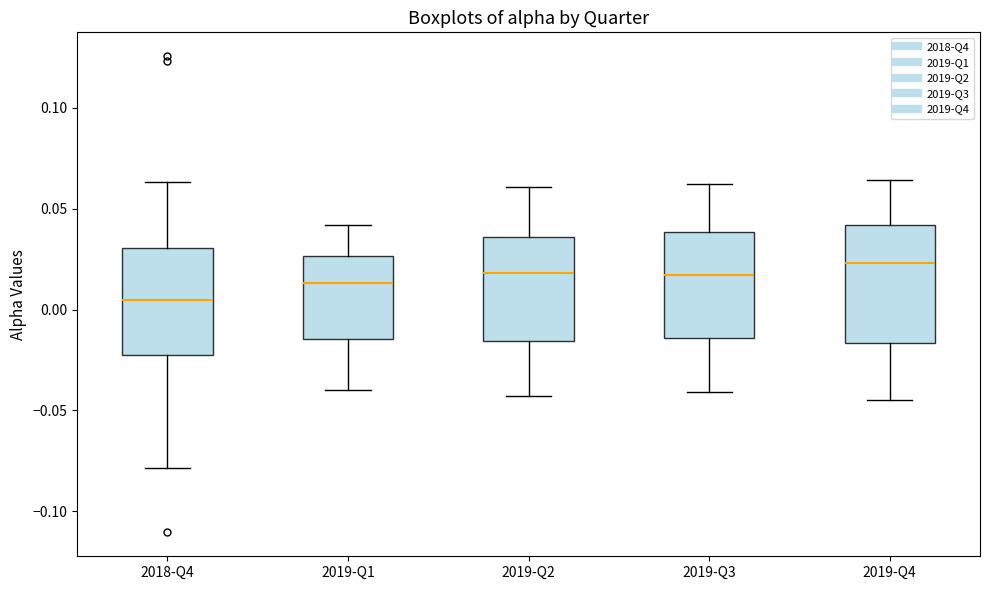

Which box's median line is the lowest?

2018-Q4